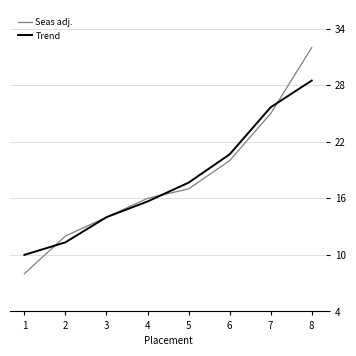

What is the difference between the maximum and minimum values in the Trend series?

18.5